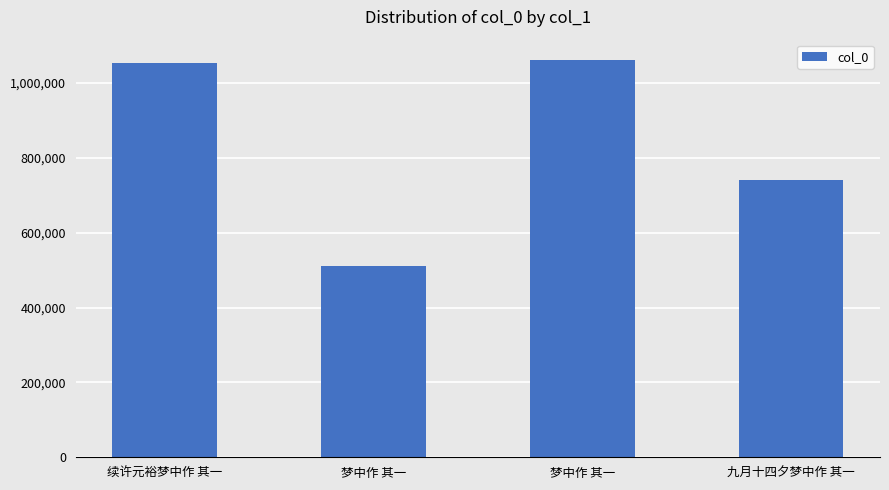

How many values are below 1053506?

2